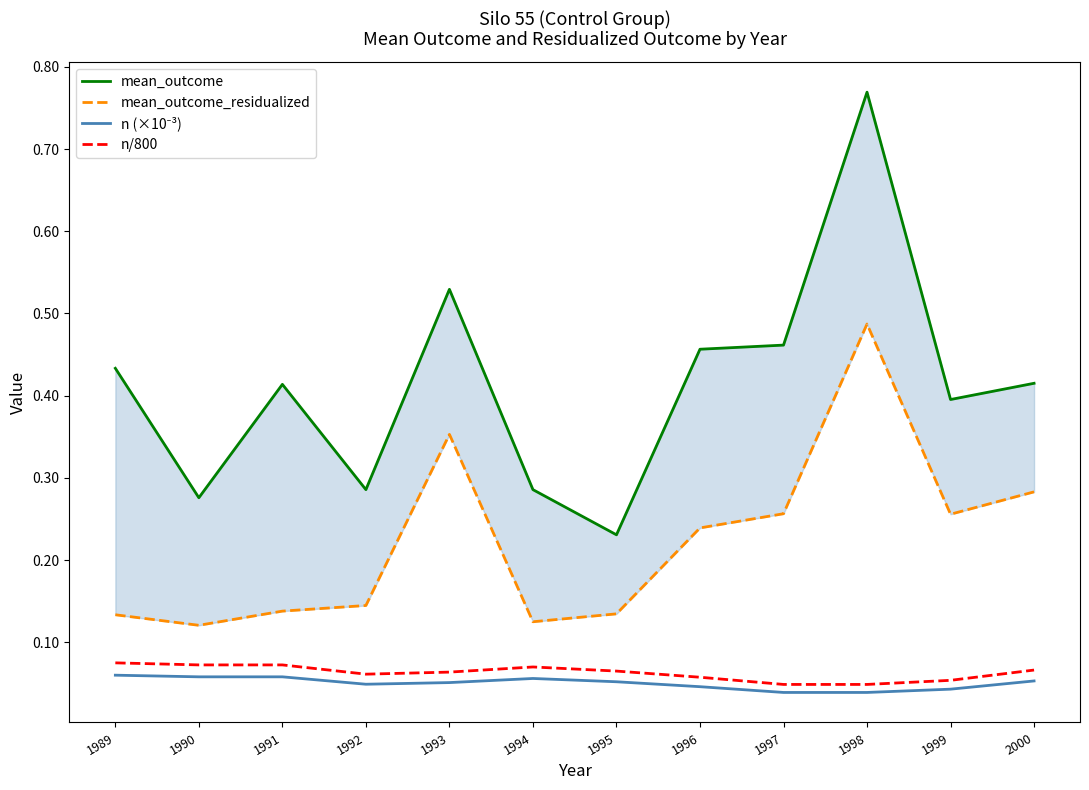

Reading left to right, extract all data points from this chart.

mean_outcome: 1989=0.4	1990=0.3	1991=0.4	1992=0.3	1993=0.5	1994=0.3	1995=0.2	1996=0.5	1997=0.5	1998=0.8	1999=0.4	2000=0.4
mean_outcome_residualized: 1989=0.1	1990=0.1	1991=0.1	1992=0.1	1993=0.4	1994=0.1	1995=0.1	1996=0.2	1997=0.3	1998=0.5	1999=0.3	2000=0.3
n (×10⁻³): 1989=0.1	1990=0.1	1991=0.1	1992=0.0	1993=0.1	1994=0.1	1995=0.1	1996=0.0	1997=0.0	1998=0.0	1999=0.0	2000=0.1
n/800: 1989=0.1	1990=0.1	1991=0.1	1992=0.1	1993=0.1	1994=0.1	1995=0.1	1996=0.1	1997=0.0	1998=0.0	1999=0.1	2000=0.1